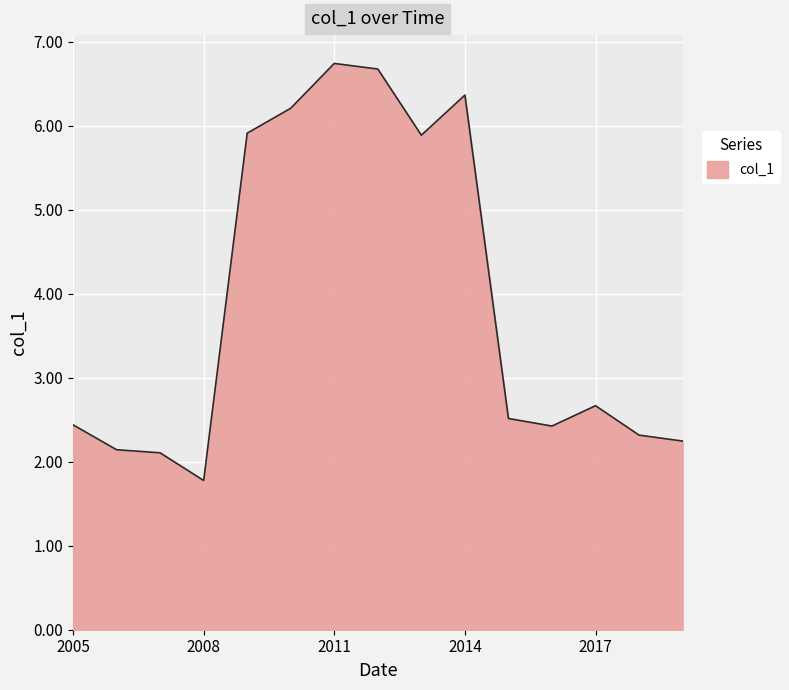

What is the difference between the maximum and minimum values?

5.0